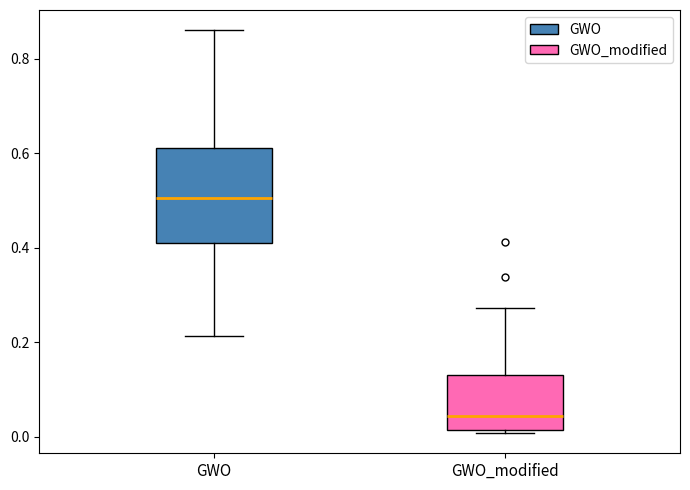

Reading left to right, transcribe this box plot: for each box, give where its median line is, the range the box spans, and where its two whiskers end, as read against the y-axis. The values are not printed on the chart, so give them approximately, as read against the axis.

GWO: median 0.50, box 0.40 to 0.62, whiskers 0.22 to 0.86
GWO_modified: median 0.04, box 0.02 to 0.14, whiskers 0.00 to 0.28